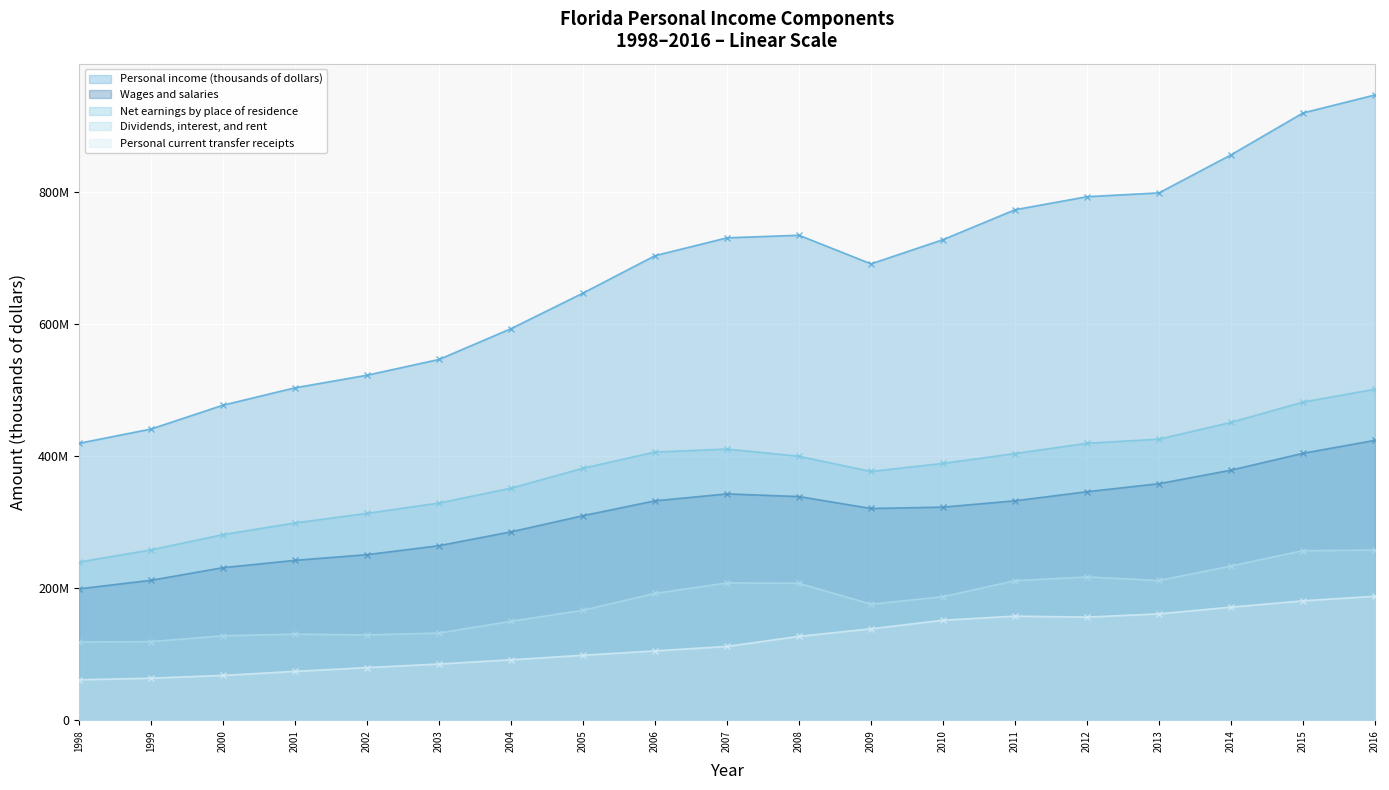

At how many categories does at least one series exceed 382105108?

19